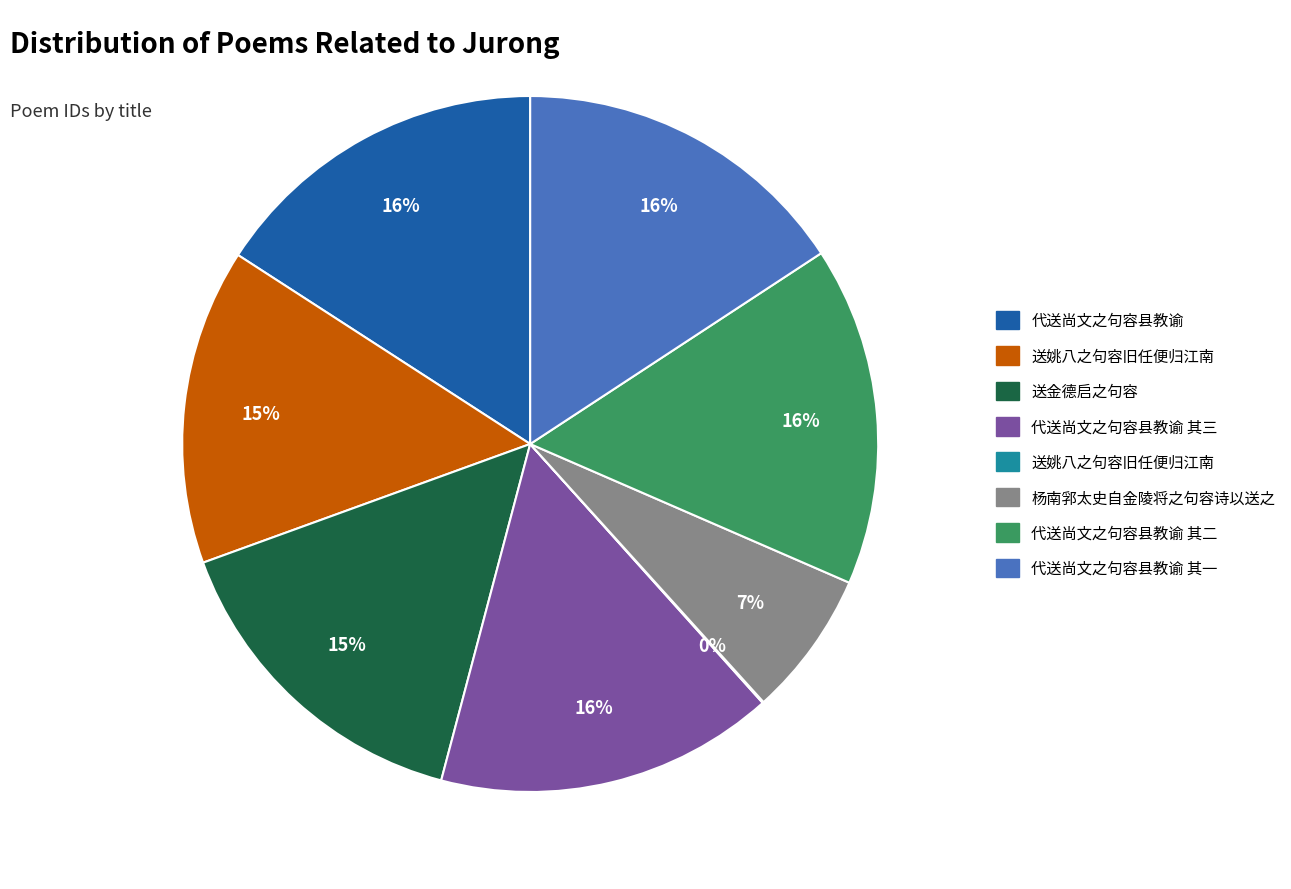

To the nearest percent, what is the difference between the largest and smallest slice percentages?

16%